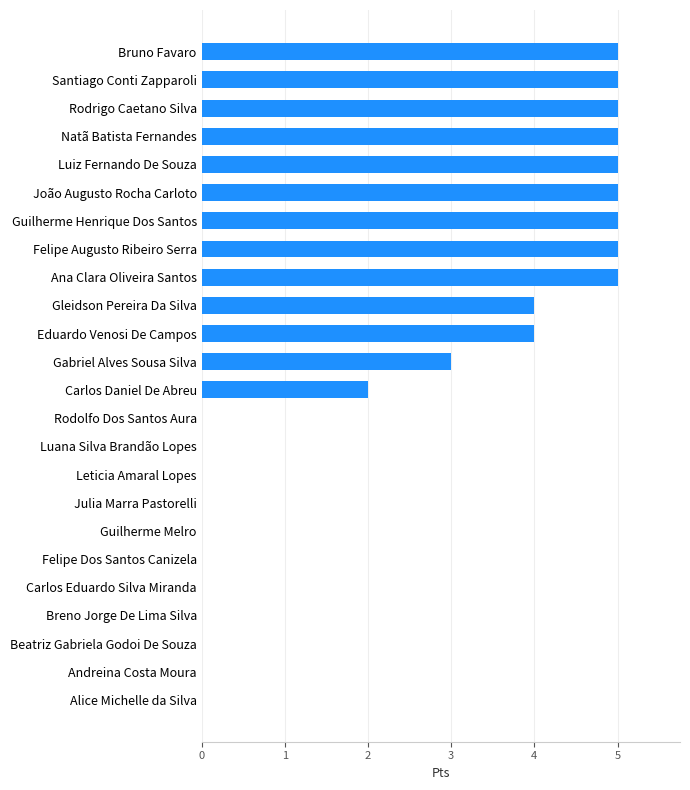

What is the average value?

2